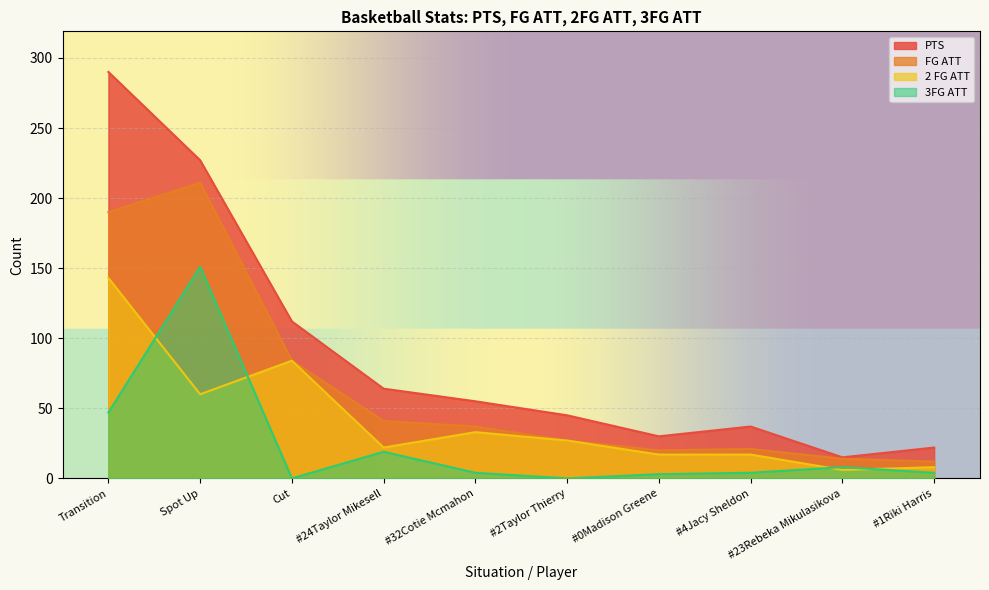

What is the sum of all PTS values?

897